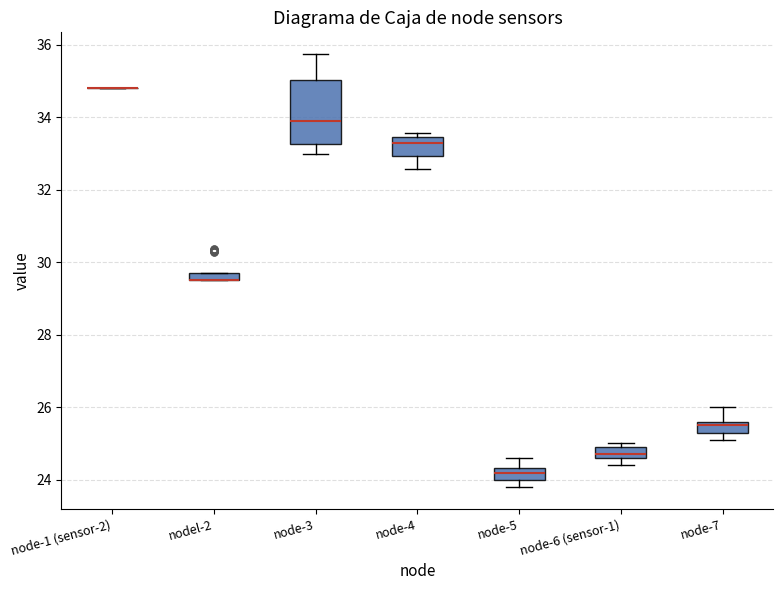

Comparing the boxes themselves (not the whiskers), which one is the tallest?

node-3